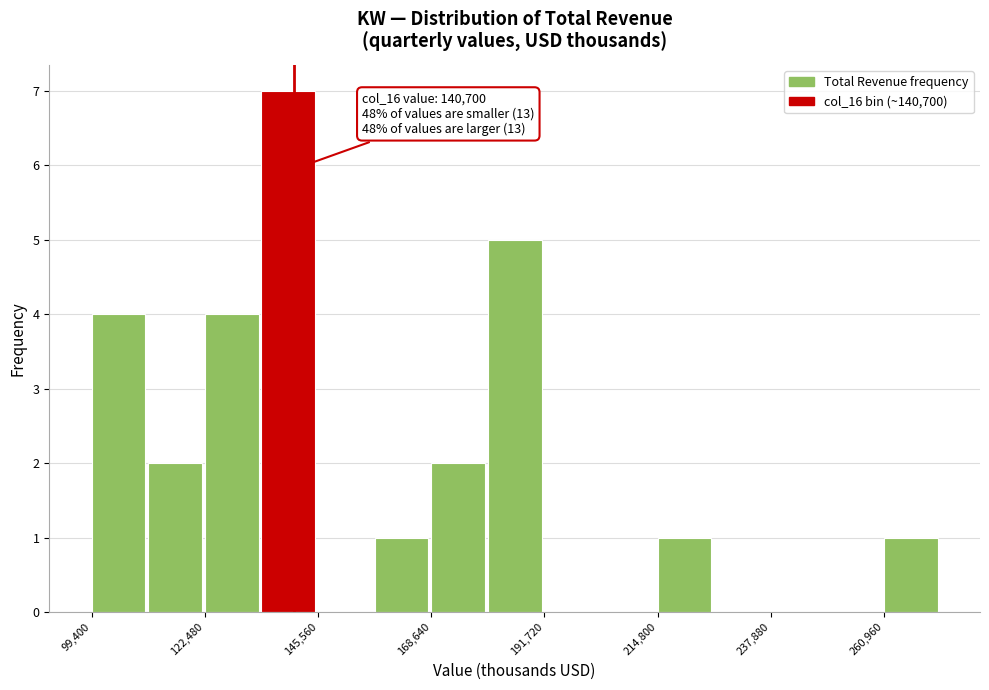

Around what value on the x-axis is the tallest bar? Give the approximate position of its centre, as read against the axis.

140000